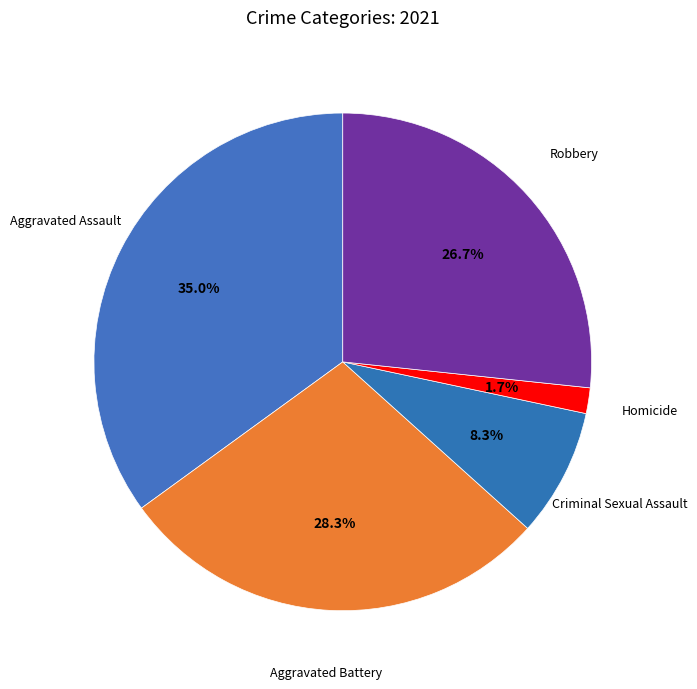

Is it true that Homicide is 9% of the pie?

False